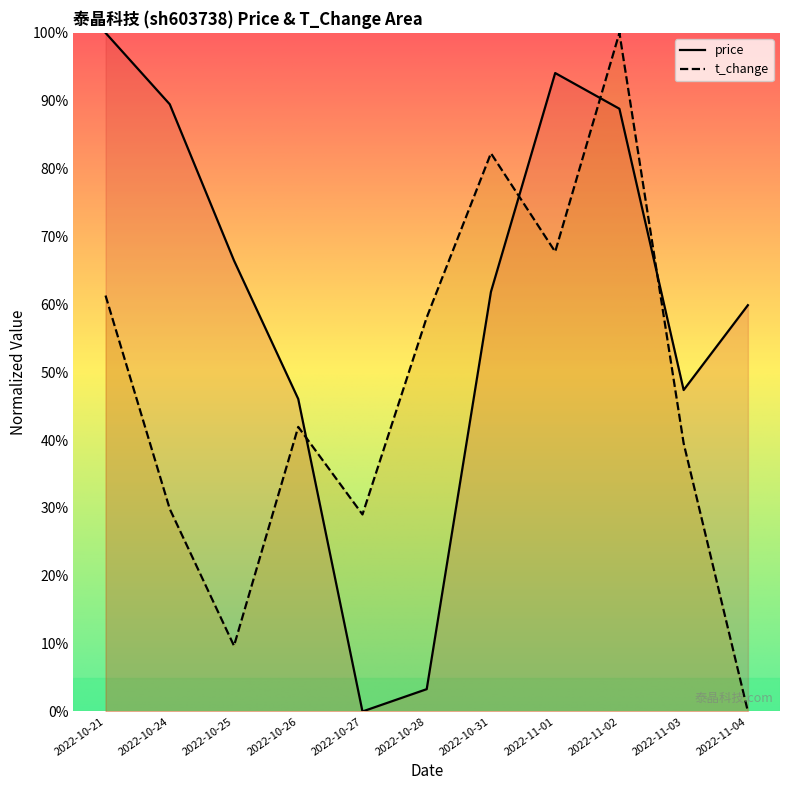

How many times do t_change and price cross each other?

4